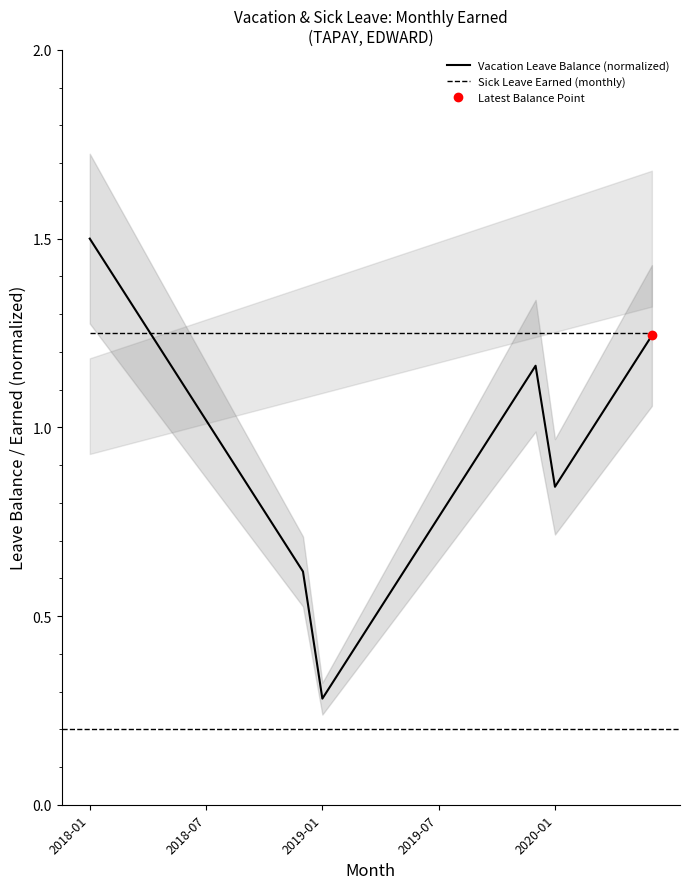

What is the difference between the maximum and minimum values in the Vacation Leave Balance (normalized) series?

1.2